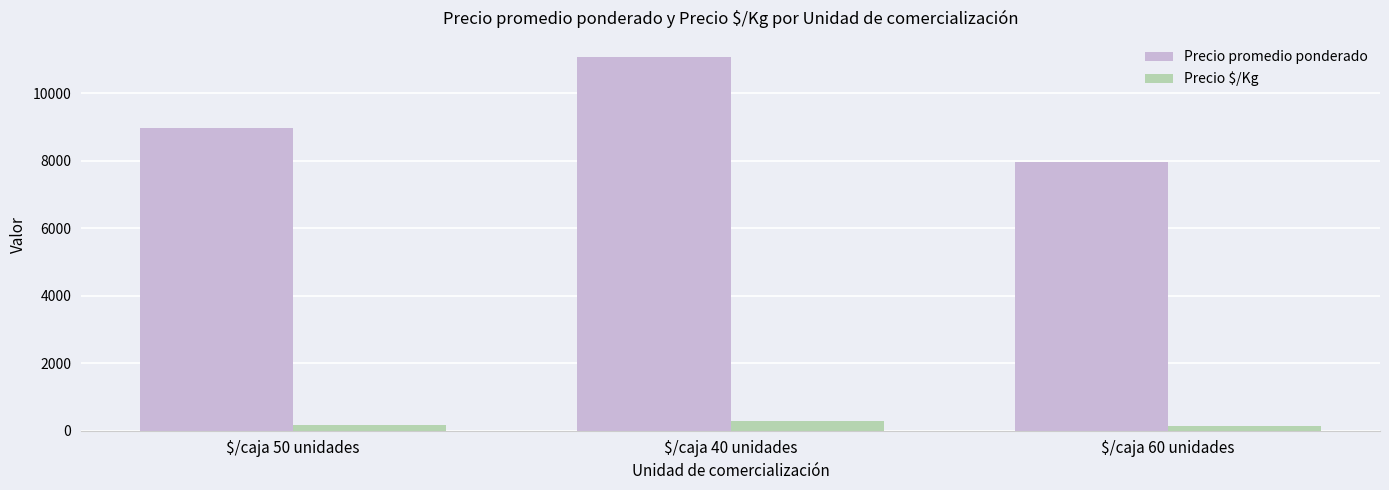

Where is Precio promedio ponderado nearest to the value 9531?

$/caja 50 unidades